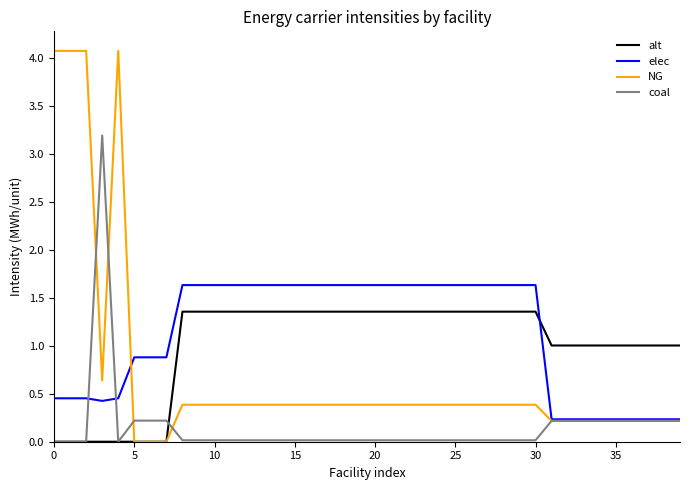

Is this an area chart (filled region under the line)?

No